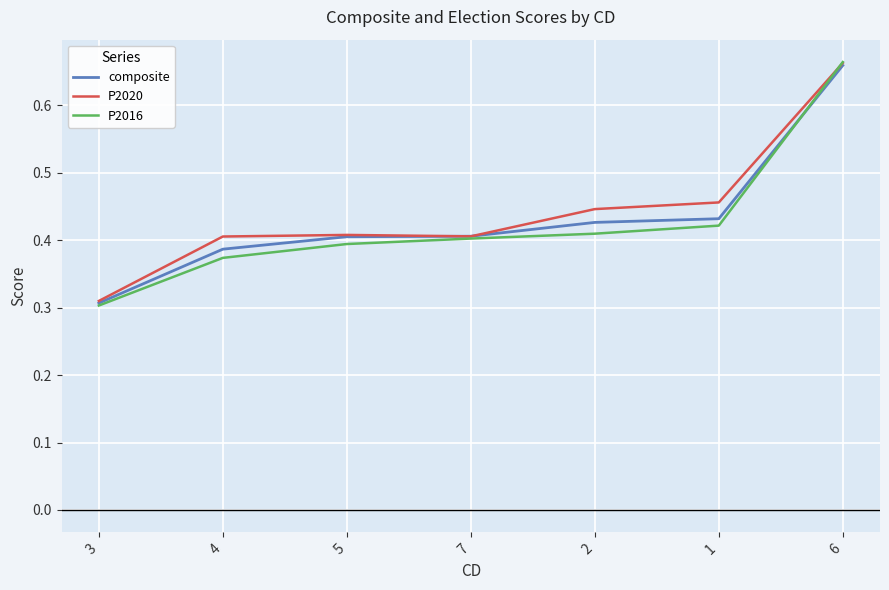

Is the value of P2020 at 7 greater than the value of composite at 1?

No